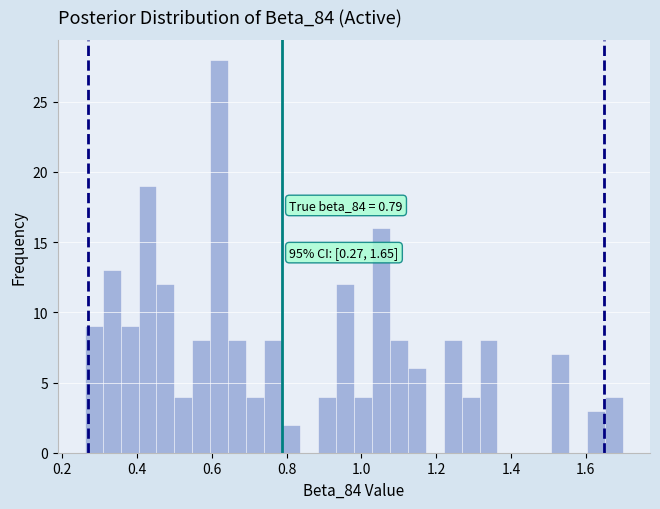

Read against the x-axis, roughly where is the centre of the tallest bar?

0.62